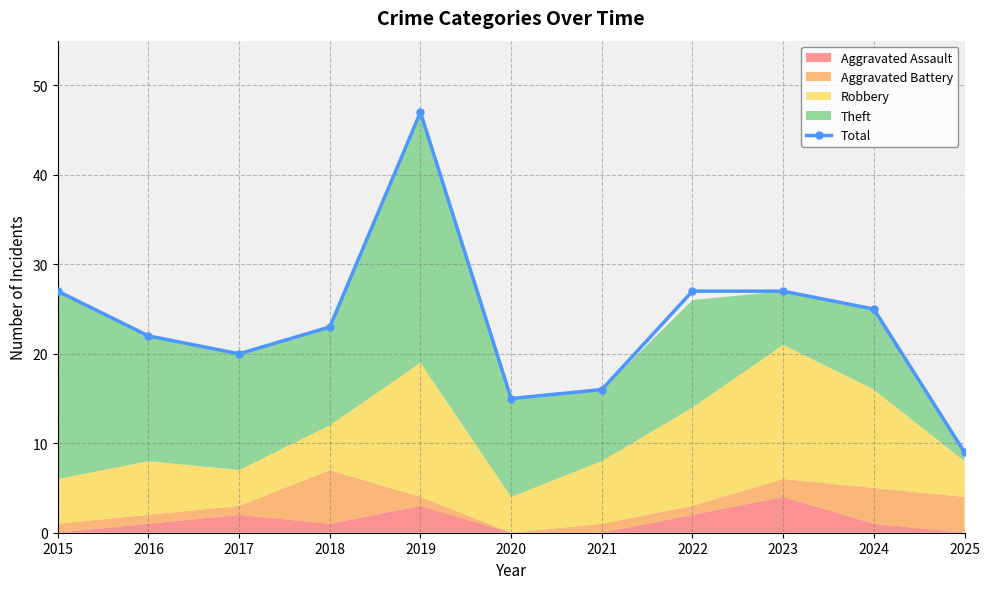

Reading left to right, what are all the values shown in this chart?

2015=27	2016=22	2017=20	2018=23	2019=47	2020=15	2021=16	2022=27	2023=27	2024=25	2025=9